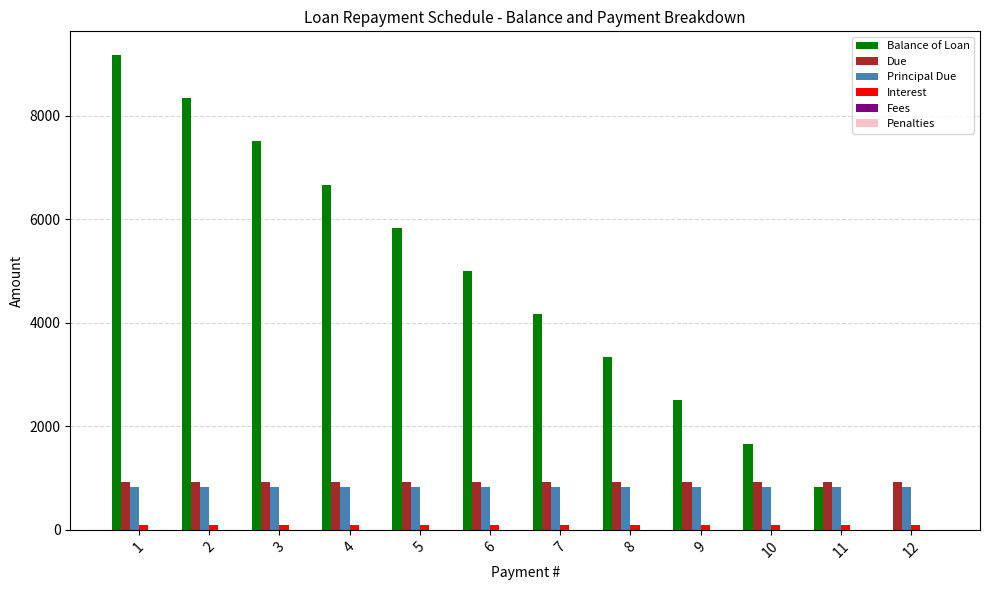

Between 4 and 5, which series saw the biggest shift?

Balance of Loan